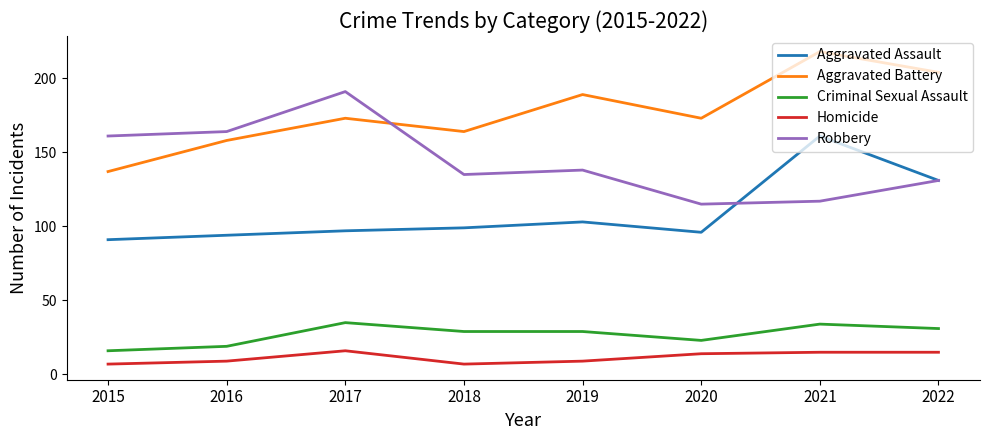

True or false: Robbery and Criminal Sexual Assault intersect in this chart.

False